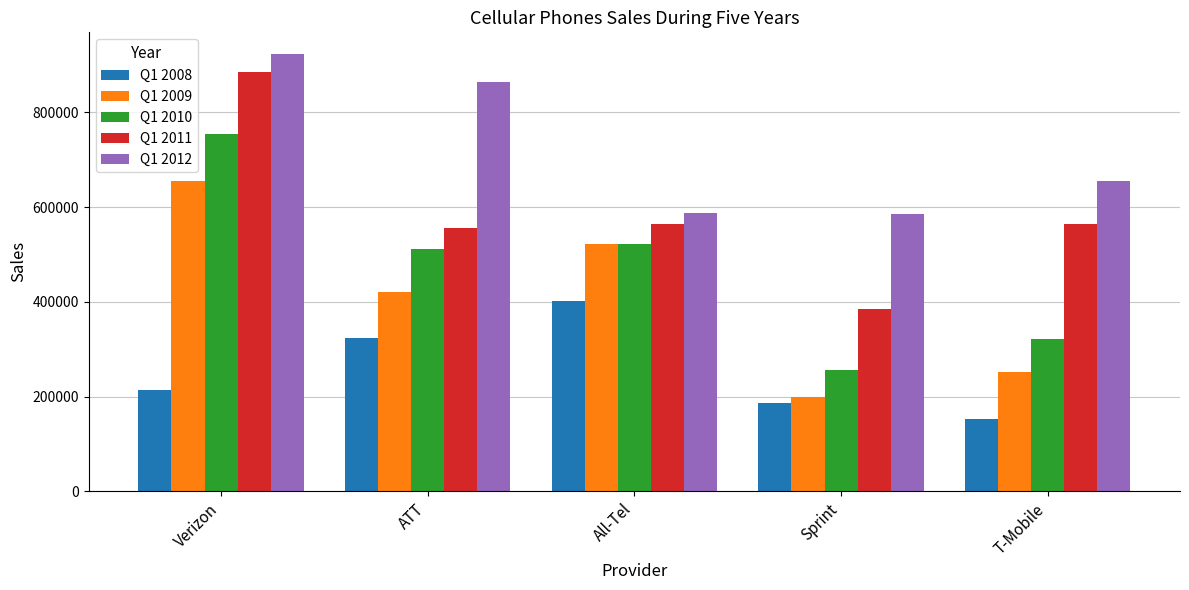

What is the total value across all series at Verizon?

3430717